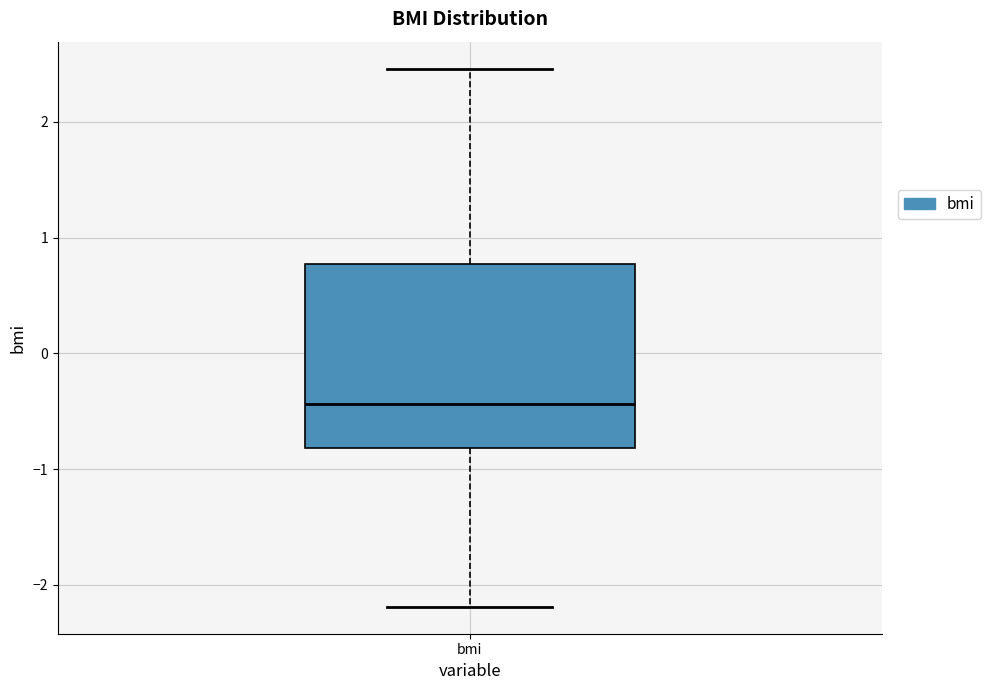

Transcribe this box plot: give where the median line is, the range the box spans, and where the two whiskers end, as read against the y-axis. The values are not printed on the chart, so give them approximately, as read against the axis.

median -0.4, box -0.8 to 0.8, whiskers -2.2 to 2.5